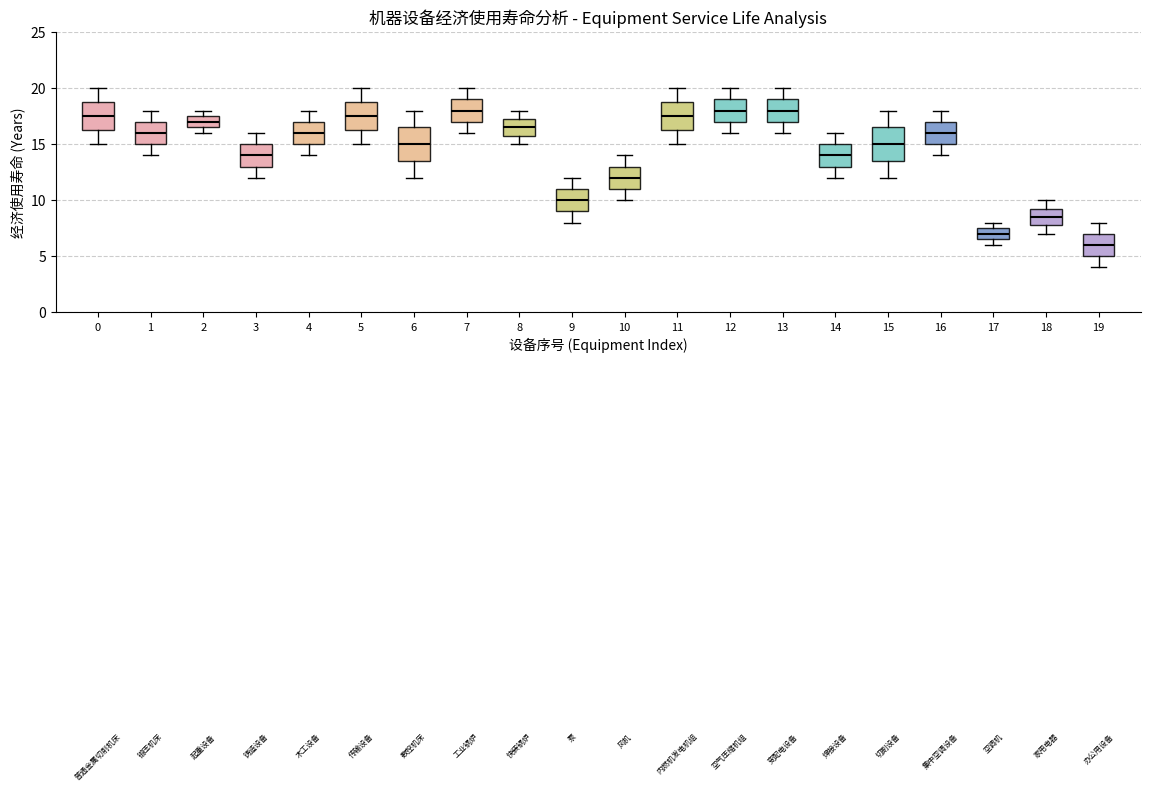

Reading left to right, transcribe this box plot: for each box, give where its median line is, the range the box spans, and where its two whiskers end, as read against the y-axis. The values are not printed on the chart, so give them approximately, as read against the axis.

0: median 17.5, box 16.5 to 19.0, whiskers 15.0 to 20.0
1: median 16.0, box 15.0 to 17.0, whiskers 14.0 to 18.0
2: median 17.0, box 16.5 to 17.5, whiskers 16.0 to 18.0
3: median 14.0, box 13.0 to 15.0, whiskers 12.0 to 16.0
4: median 16.0, box 15.0 to 17.0, whiskers 14.0 to 18.0
5: median 17.5, box 16.5 to 19.0, whiskers 15.0 to 20.0
6: median 15.0, box 13.5 to 16.5, whiskers 12.0 to 18.0
7: median 18.0, box 17.0 to 19.0, whiskers 16.0 to 20.0
8: median 16.5, box 16.0 to 17.5, whiskers 15.0 to 18.0
9: median 10.0, box 9.0 to 11.0, whiskers 8.0 to 12.0
10: median 12.0, box 11.0 to 13.0, whiskers 10.0 to 14.0
11: median 17.5, box 16.5 to 19.0, whiskers 15.0 to 20.0
12: median 18.0, box 17.0 to 19.0, whiskers 16.0 to 20.0
13: median 18.0, box 17.0 to 19.0, whiskers 16.0 to 20.0
14: median 14.0, box 13.0 to 15.0, whiskers 12.0 to 16.0
15: median 15.0, box 13.5 to 16.5, whiskers 12.0 to 18.0
16: median 16.0, box 15.0 to 17.0, whiskers 14.0 to 18.0
17: median 7.0, box 6.5 to 7.5, whiskers 6.0 to 8.0
18: median 8.5, box 8.0 to 9.5, whiskers 7.0 to 10.0
19: median 6.0, box 5.0 to 7.0, whiskers 4.0 to 8.0